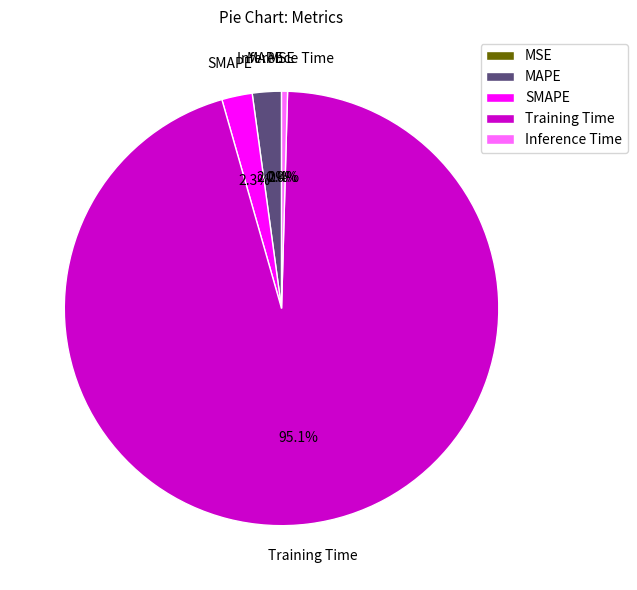

Between Training Time and MAPE, which is larger?

Training Time